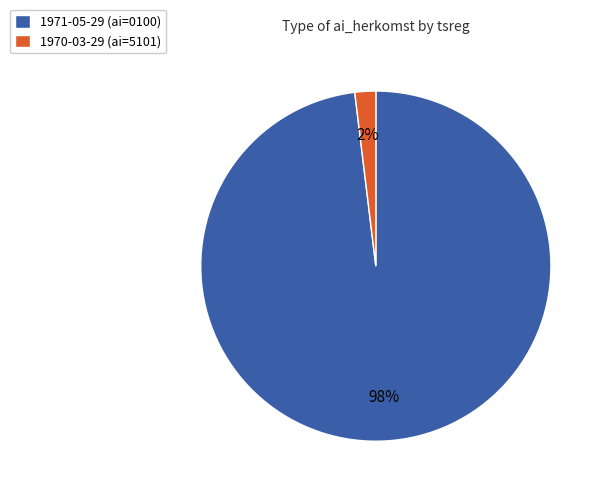

Which slice is the largest?

1971-05-29 (ai=0100)